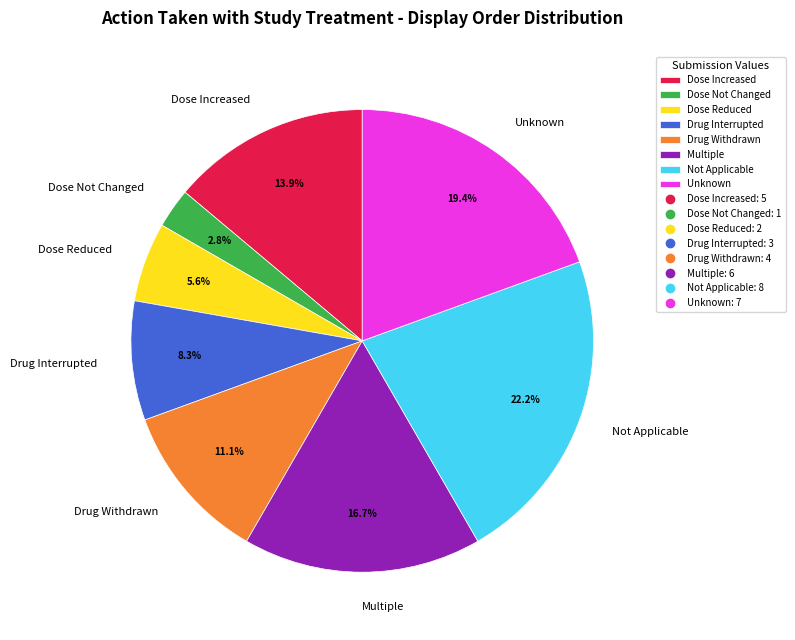

Combined, do Drug Interrupted and Not Applicable account for over 50%?

No